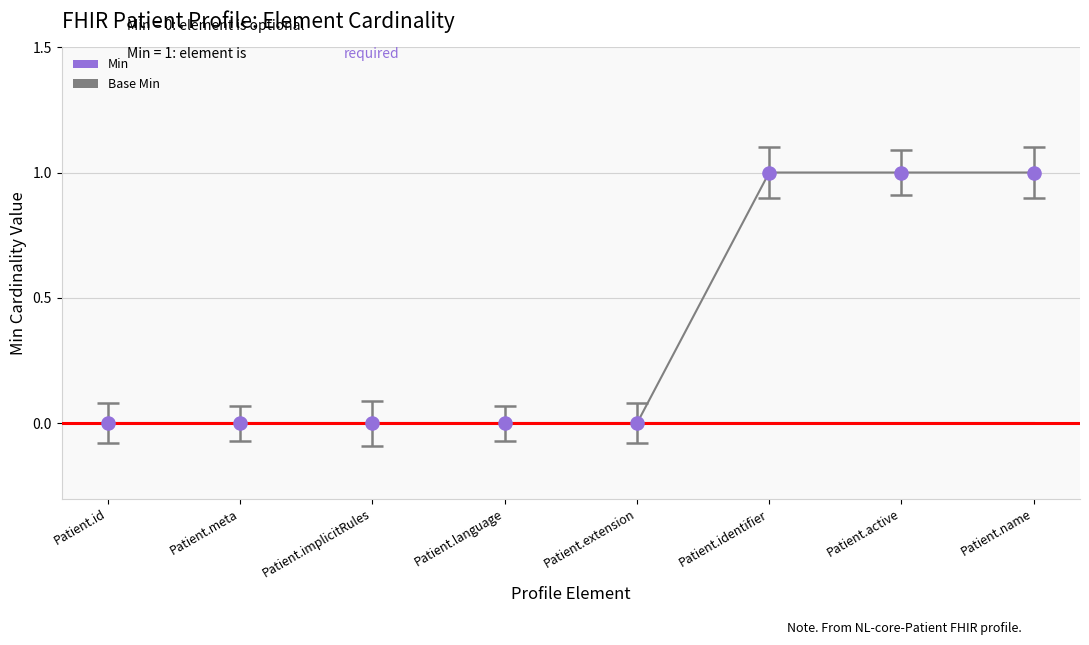

How many lines are shown in the chart?

2